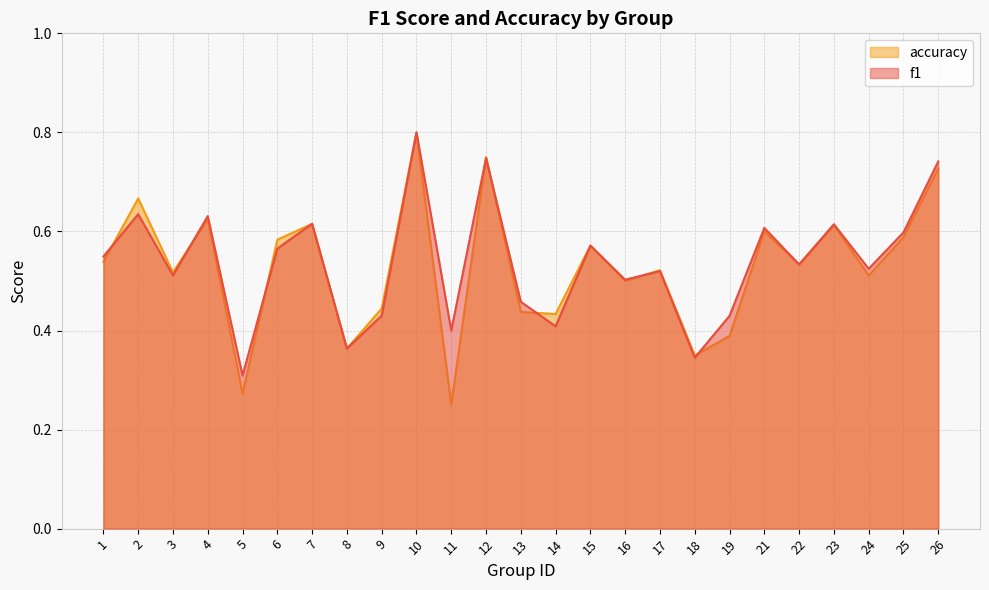

How many interior local valleys does the f1 series have?

9